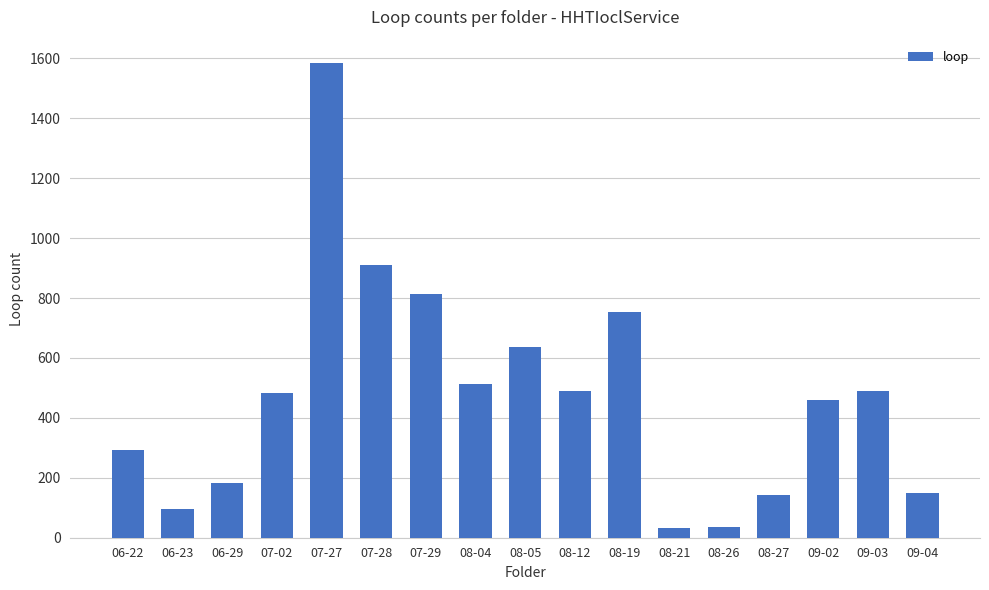

What is the value of the 4th bar from the left?

482